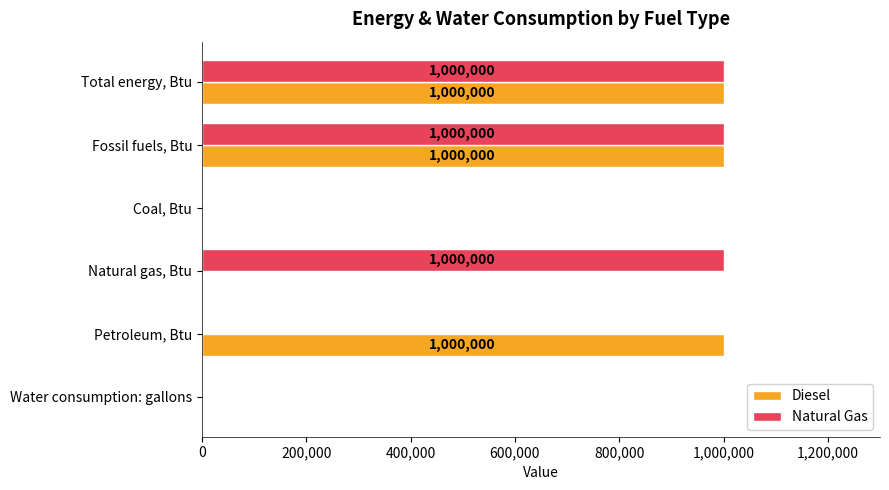

What is the sum of the Diesel values at Fossil fuels, Btu and Coal, Btu?

1000000